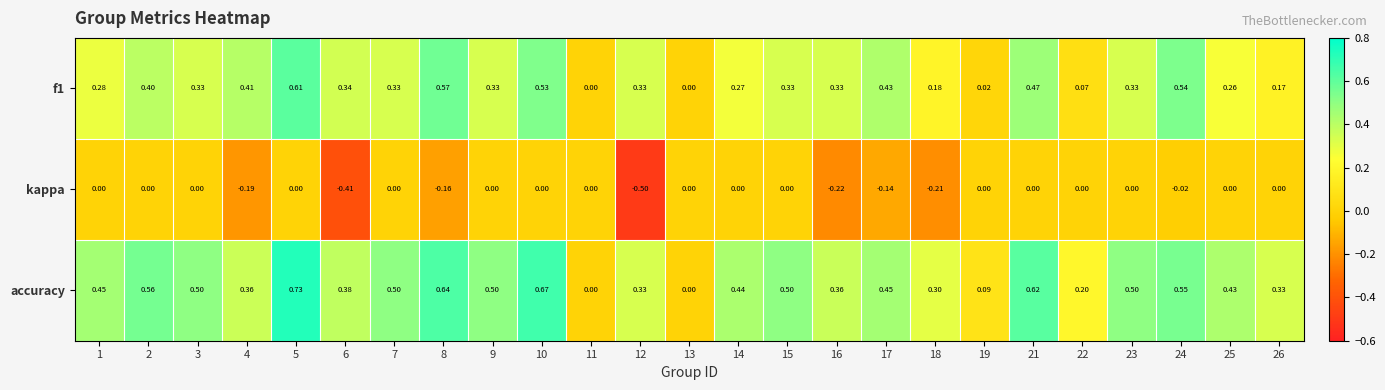

Which series has the largest total across all categories?

accuracy